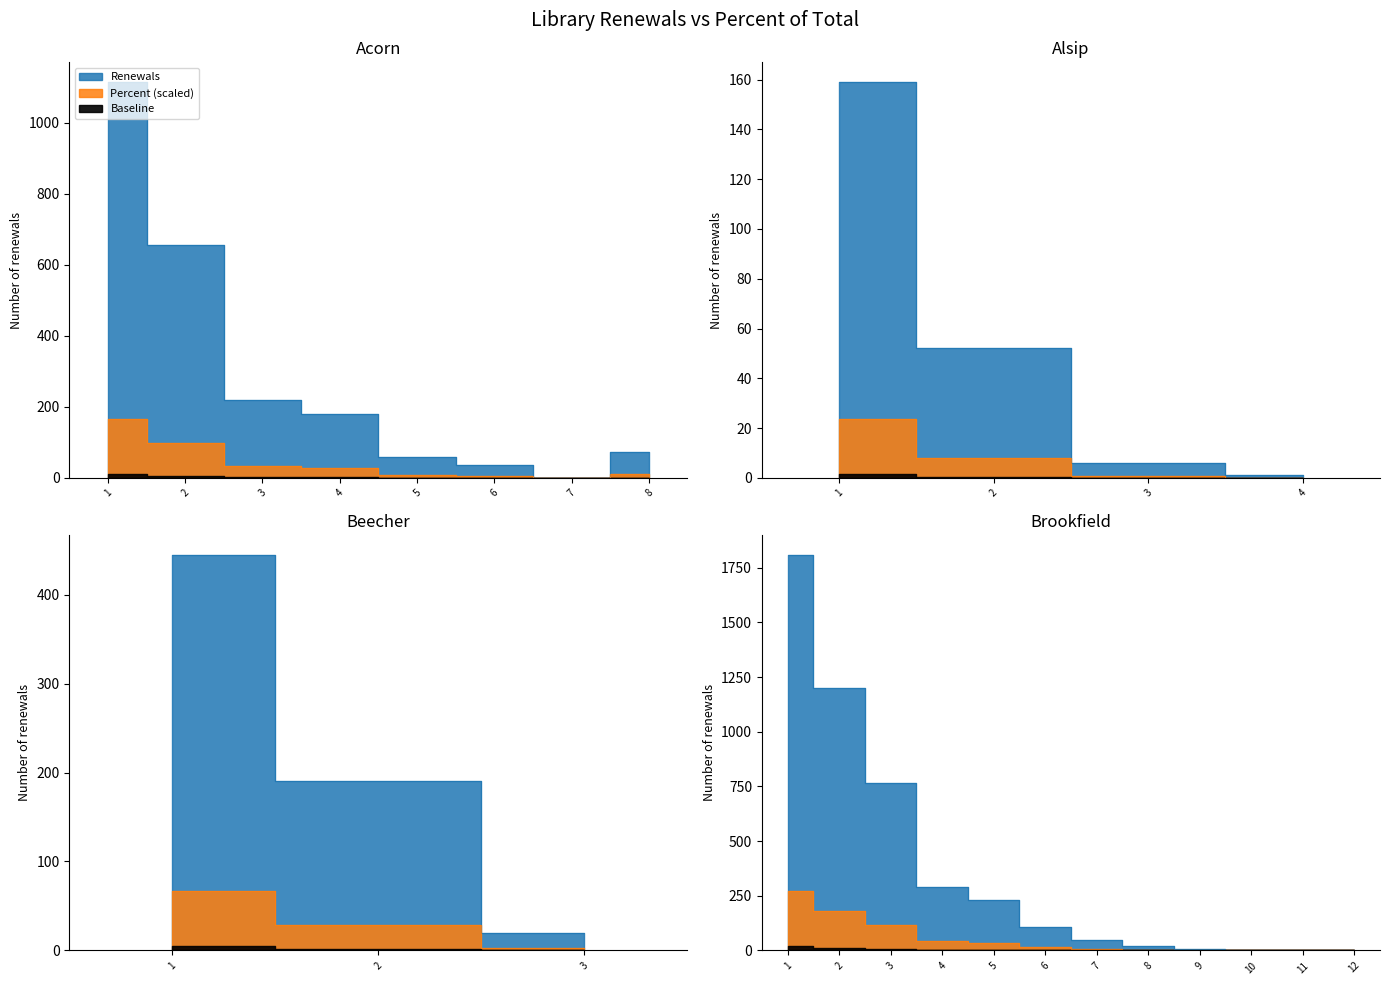

What is the difference between the maximum and minimum values in the Renewals series?

1809.0